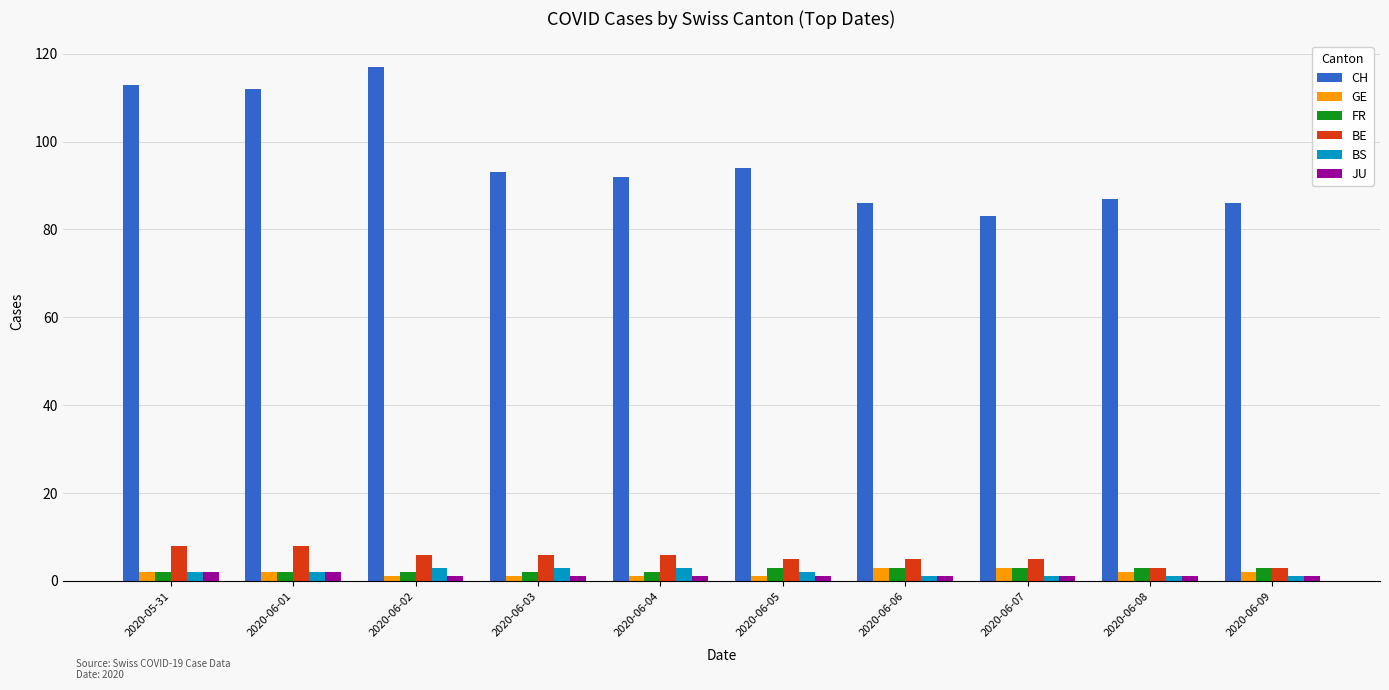

Is the value of FR at 2020-06-06 greater than the value of BE at 2020-06-04?

No